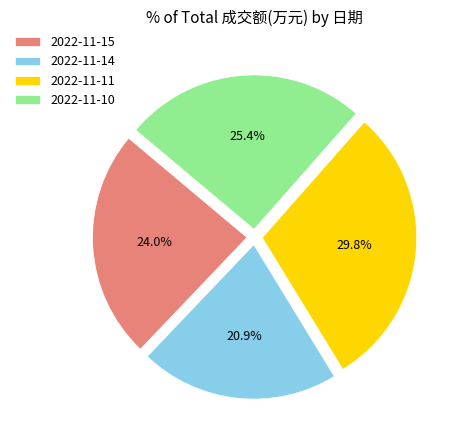

What percentage is the 2022-11-14 slice, to the nearest percent?

21%